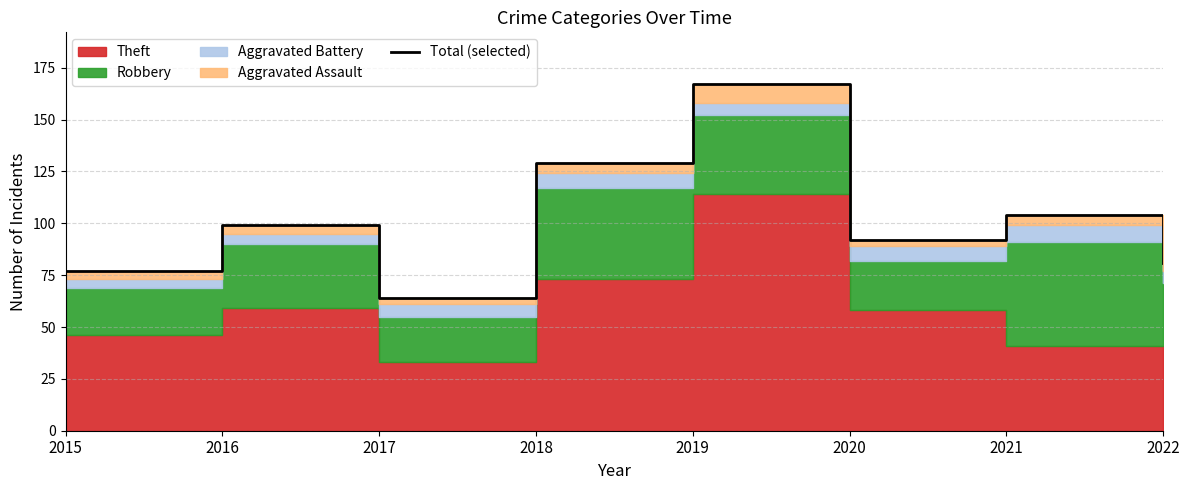

Rank the categories by value from lowest to highest.

2017, 2015, 2022, 2020, 2016, 2021, 2018, 2019